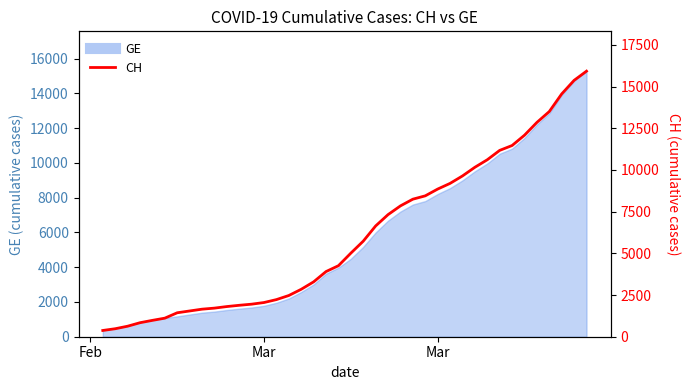

What is the average value?

6053